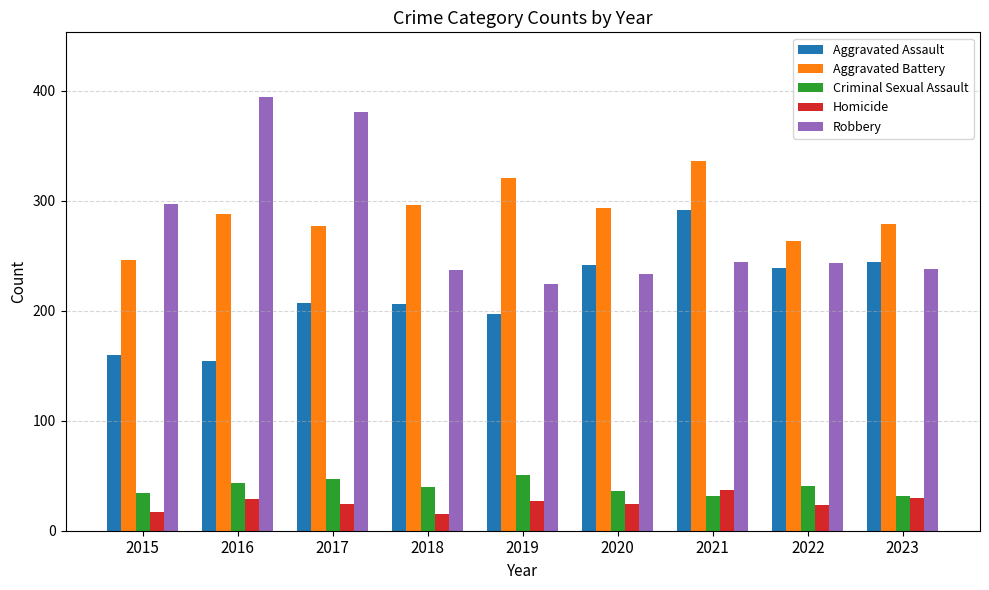

What is the difference between the Criminal Sexual Assault values at 2016 and 2017?

4